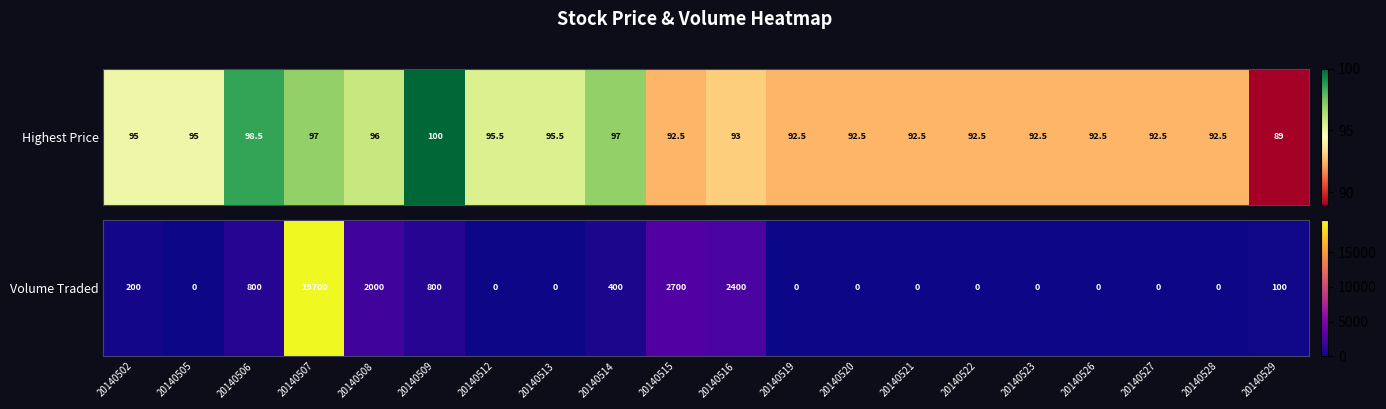

What is the change in value from 20140506 to 20140529?

-700